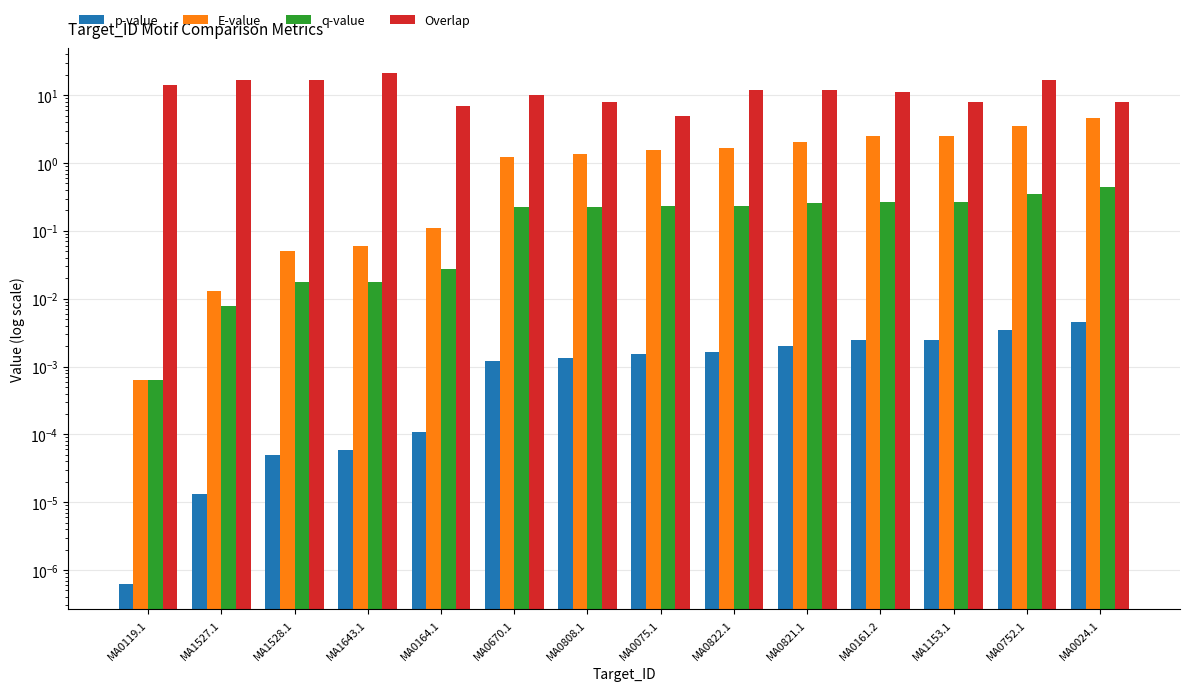

Where does the E-value series first go above 1?

MA0670.1